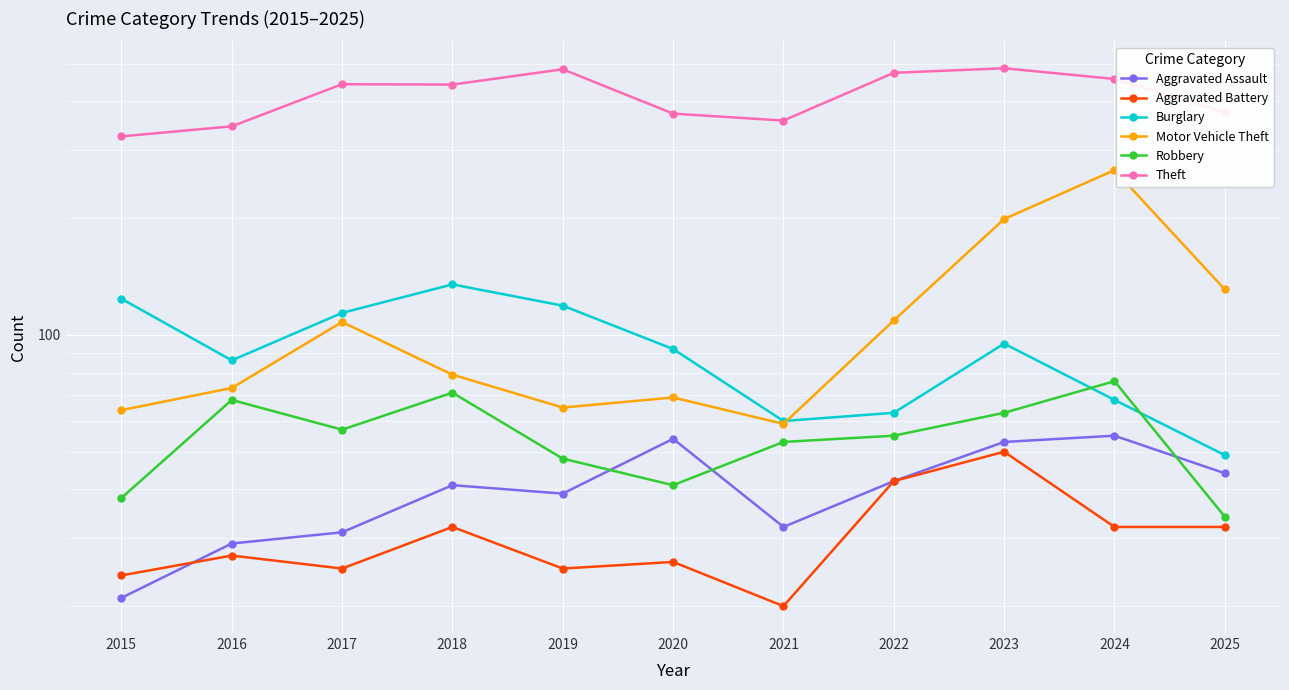

What is the minimum value shown in the chart?

20